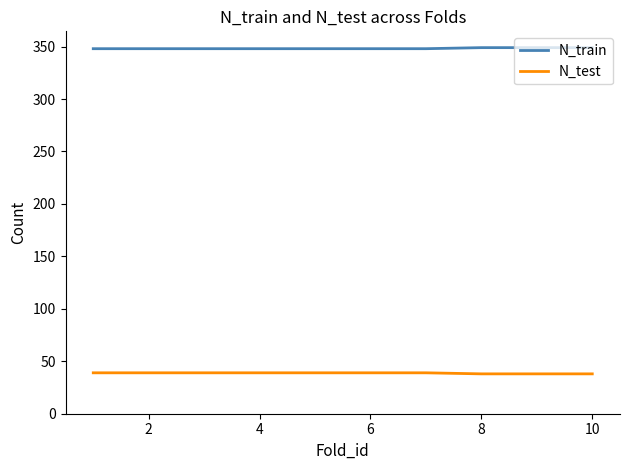

True or false: N_train and N_test cross at least once.

False